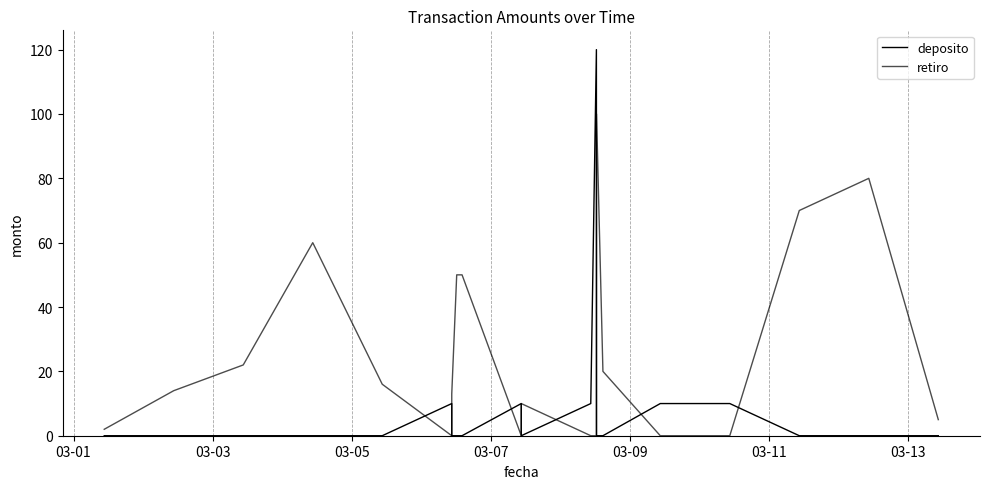

Which category has the lowest value in the deposito series?

03-01